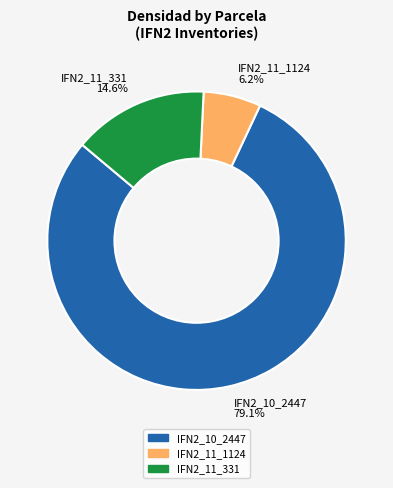

Rank the categories by value from lowest to highest.

IFN2_11_1124, IFN2_11_331, IFN2_10_2447